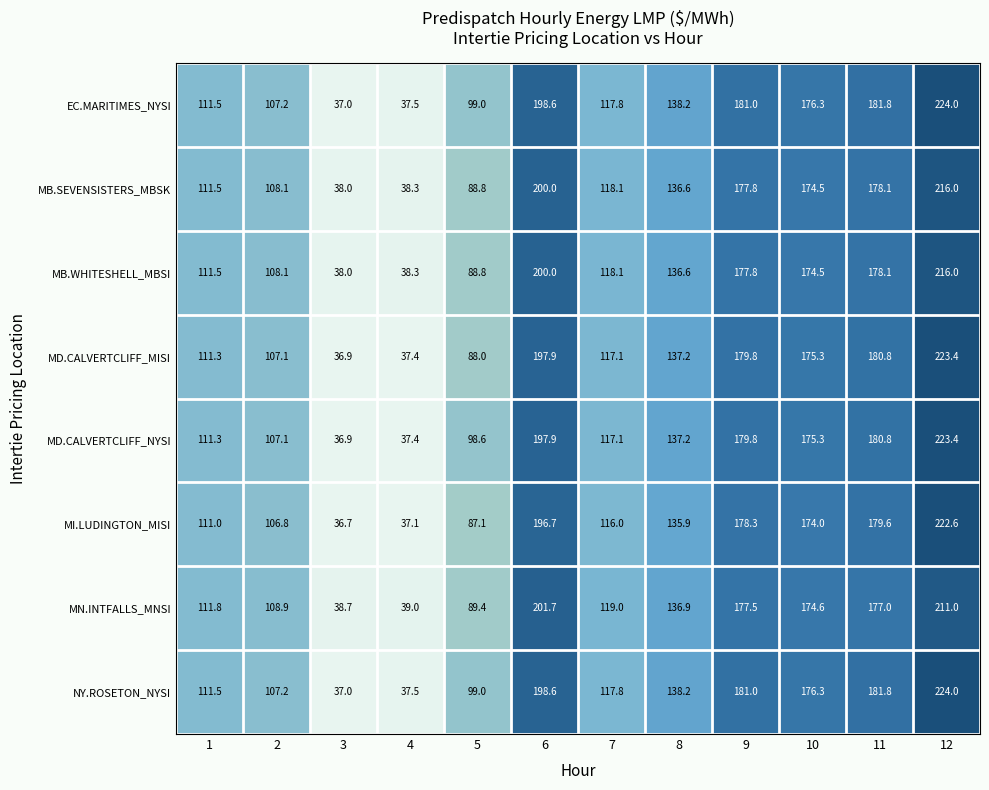

At how many categories does at least one series exceed 65?

10